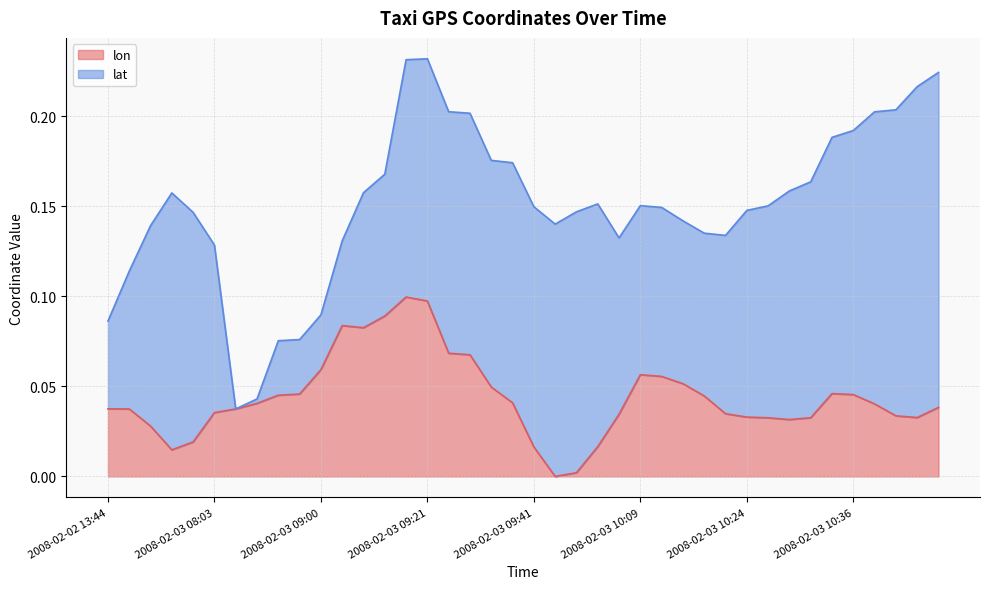

How many values are above zero?

39